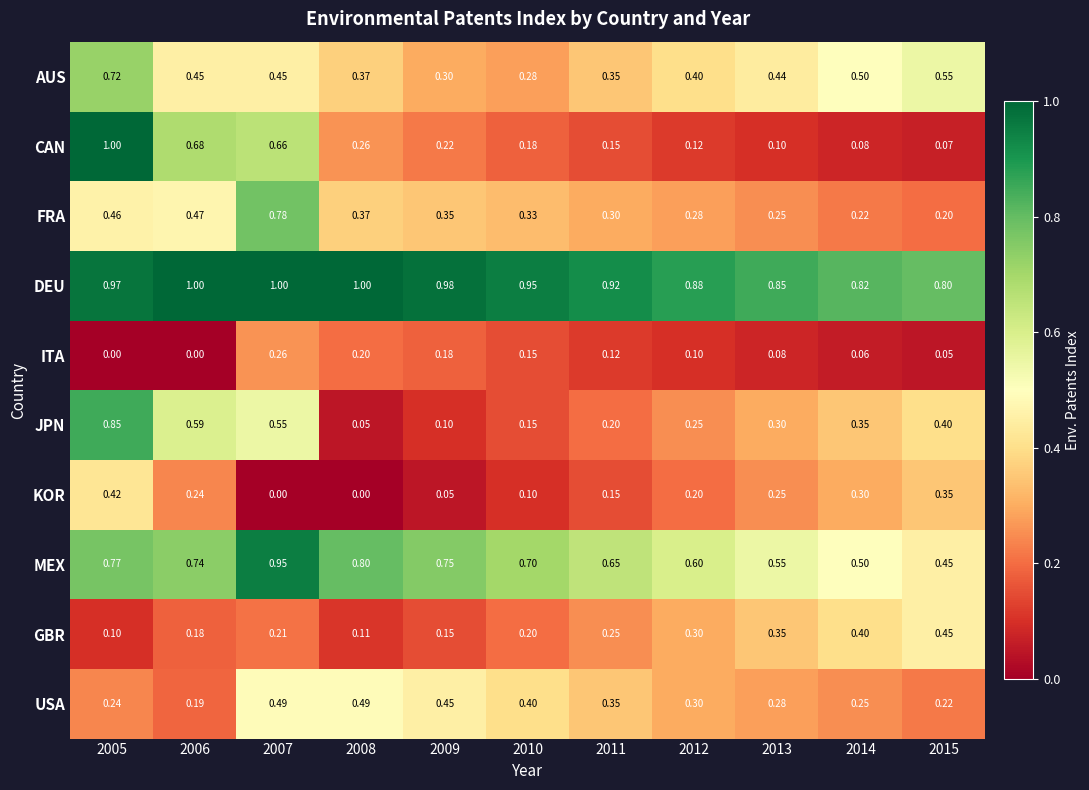

Which series has the largest total across all categories?

DEU